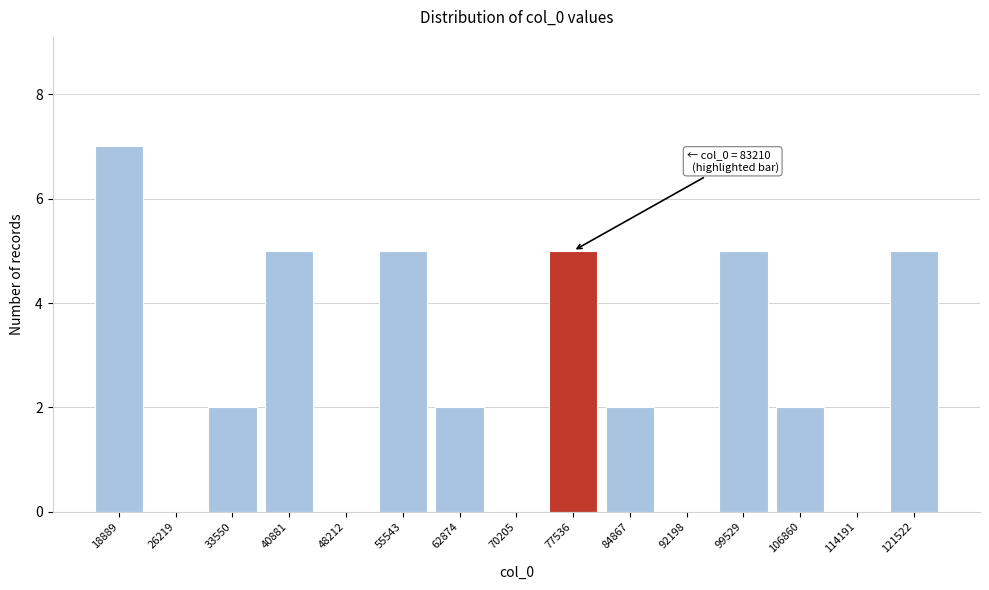

Reading left to right, what are all the values shown in this chart?

18889=7	26219=0	33550=2	40881=5	48212=0	55543=5	62874=2	70205=0	77536=5	84867=2	92198=0	99529=5	106860=2	114191=0	121522=5